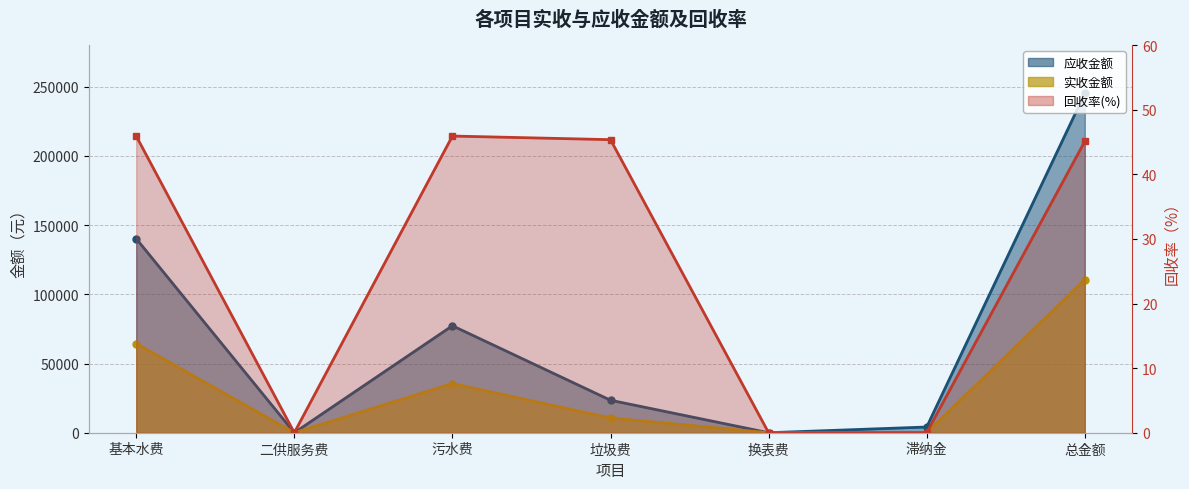

What is the highest value of the 应收金额 series?

245093.6